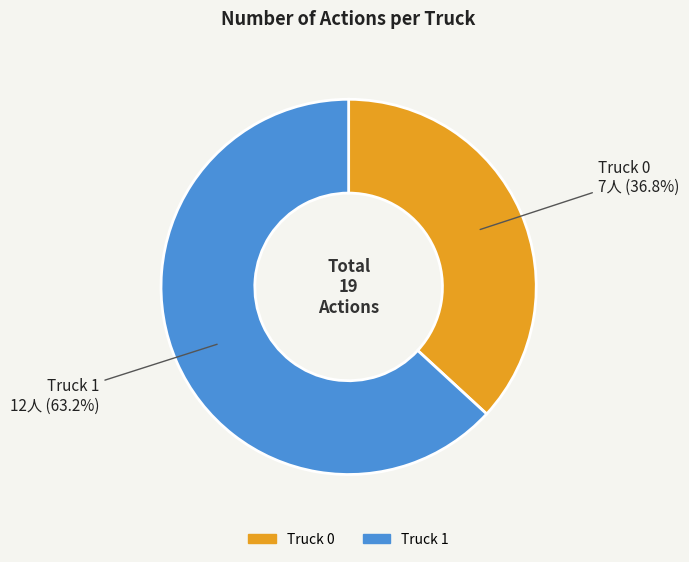

Is it true that Truck 1 is 55% of the pie?

False